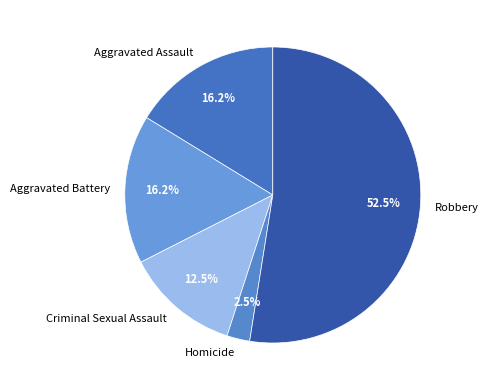

True or false: Aggravated Assault accounts for 16% of the total.

True